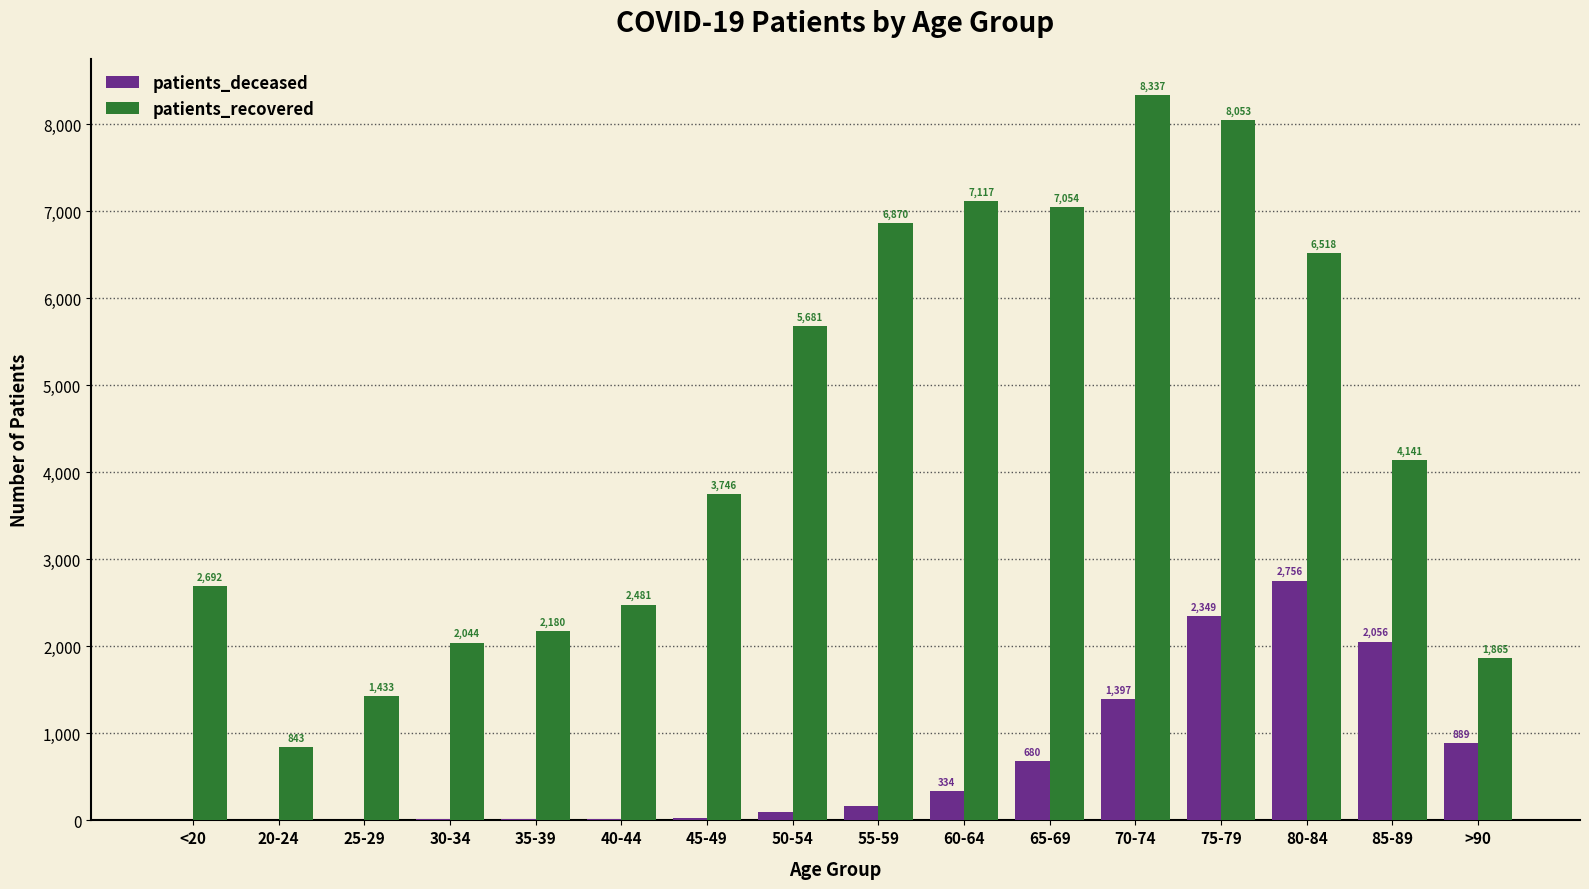

True or false: patients_deceased has a value of 1299 at >90.

False